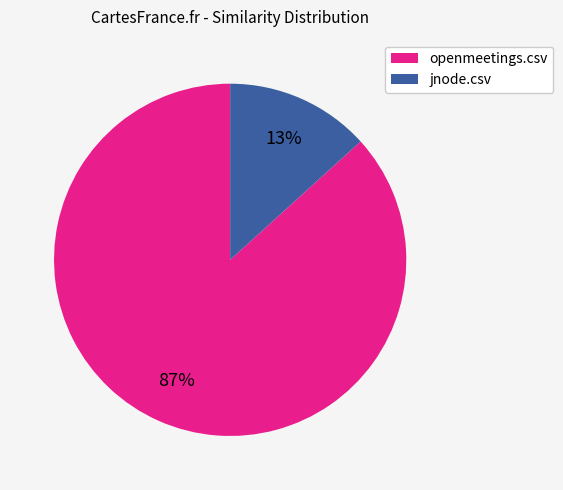

Count the number of slices in the pie.

2